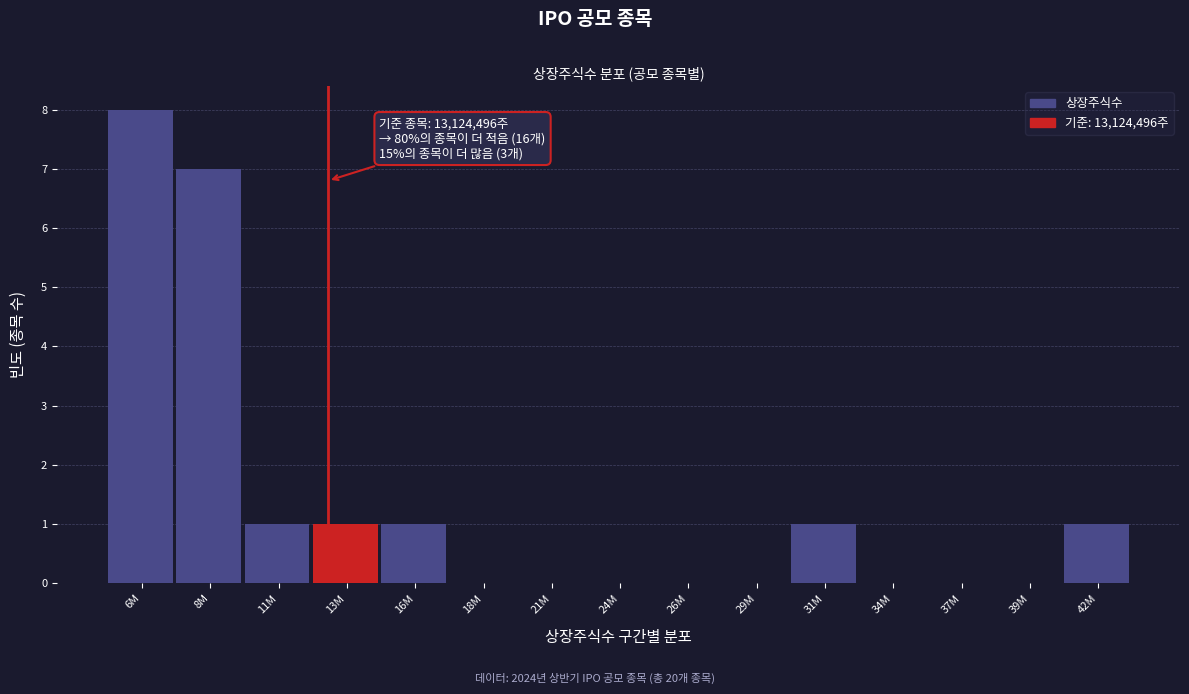

Reading left to right, list all the values displayed in this chart.

6M=8	8M=7	11M=1	13M=1	16M=1	18M=0	21M=0	24M=0	26M=0	29M=0	31M=1	34M=0	37M=0	39M=0	42M=1